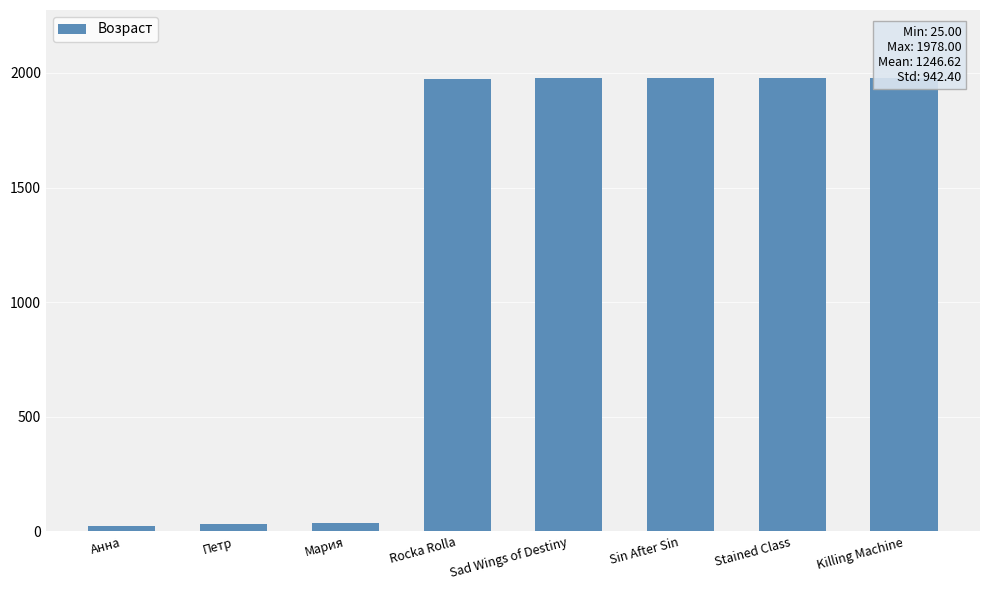

What is the minimum value shown in the chart?

25